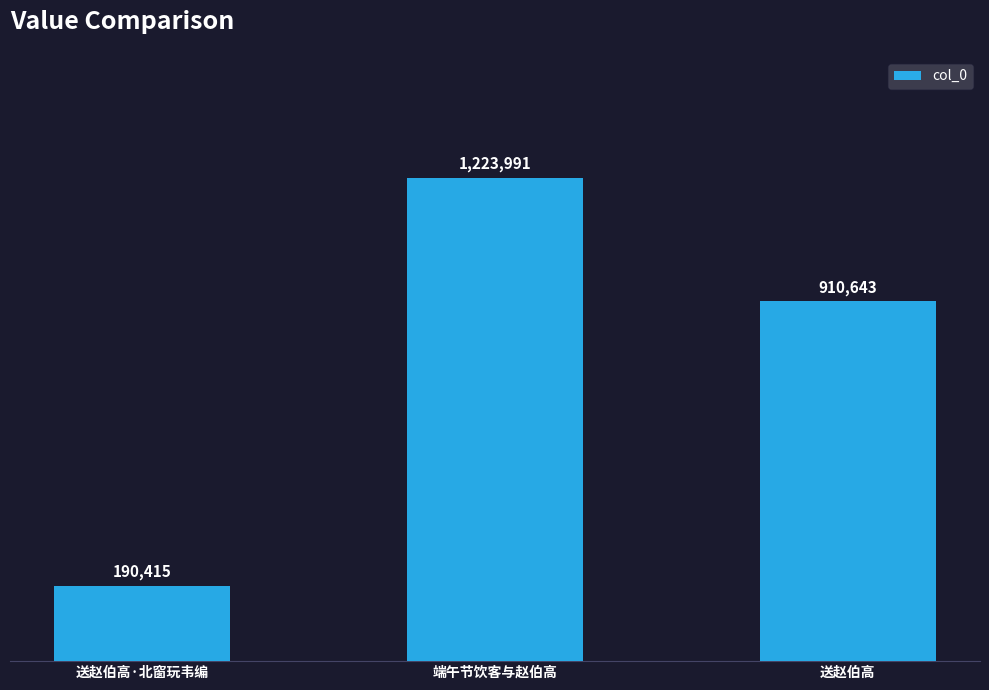

Does the chart contain any negative values?

No